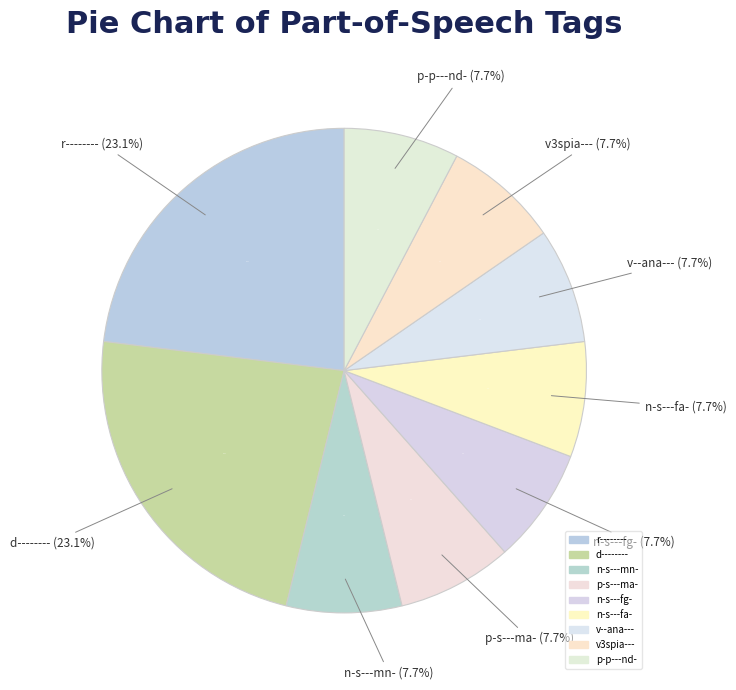

What percentage is the v--ana--- slice, to the nearest percent?

8%